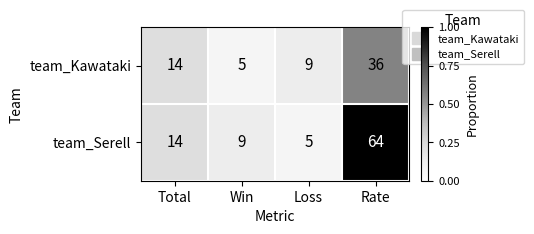

The team_Serell series shows 24 at Total. True or false?

False